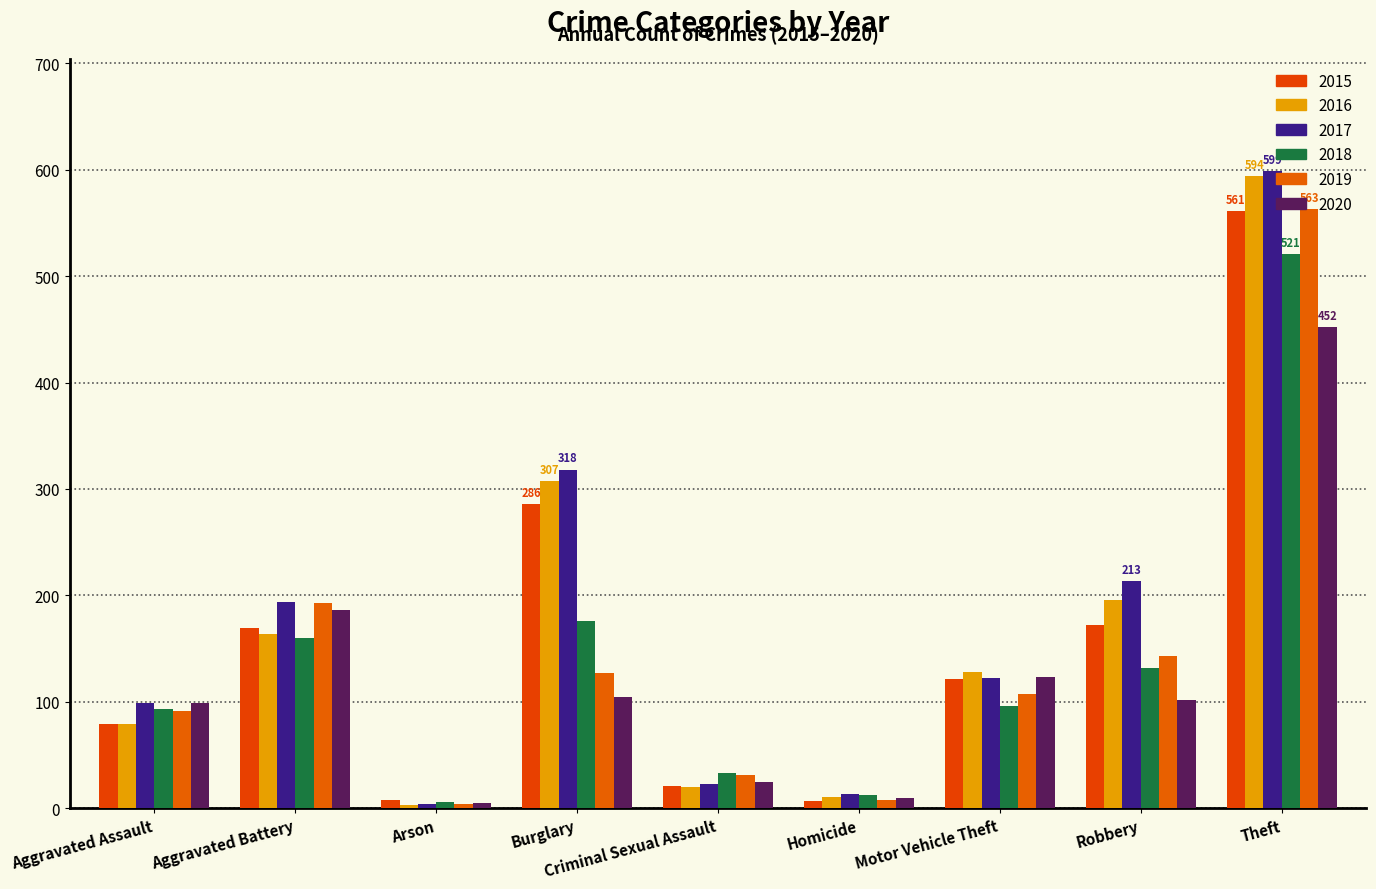

What is the difference between the 2019 values at Burglary and Robbery?

16